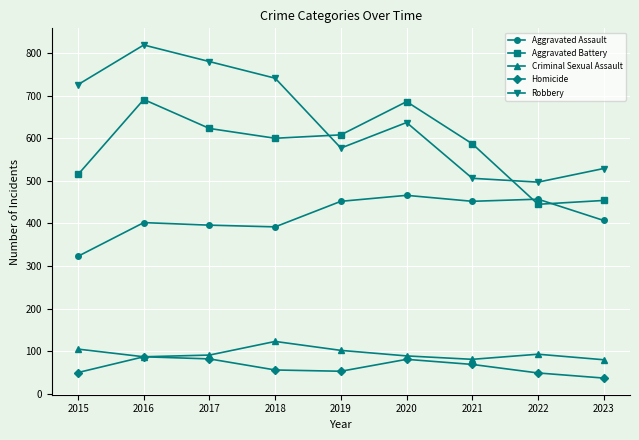

How many lines are shown in the chart?

5